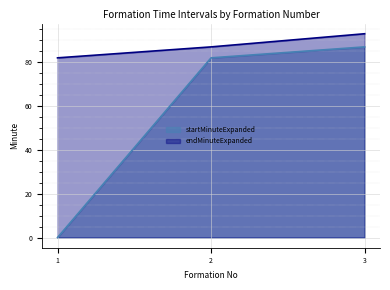

Reading left to right, list all the values displayed in this chart.

startMinuteExpanded: 0	82	87
endMinuteExpanded: 82	87	93